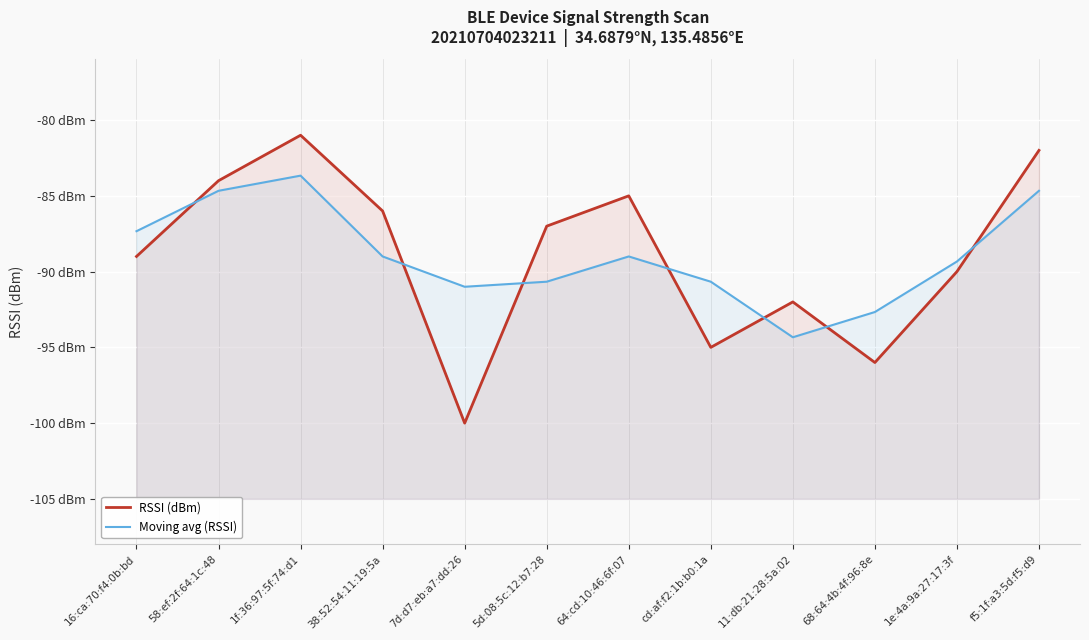

Reading left to right, transcribe all the data shown in this chart.

RSSI (dBm): 16:ca:70:f4:0b:bd=-89.0	58:ef:2f:64:1c:48=-84.0	1f:36:97:5f:74:d1=-81.0	38:52:54:11:19:5a=-86.0	7d:d7:eb:a7:dd:26=-100.0	5d:08:5c:12:b7:28=-87.0	64:cd:10:46:6f:07=-85.0	cd:af:f2:1b:b0:1a=-95.0	11:db:21:28:5a:02=-92.0	68:64:4b:4f:96:8e=-96.0	1e:4a:9a:27:17:3f=-90.0	f5:1f:a3:5d:f5:d9=-82.0
Moving avg (RSSI): 16:ca:70:f4:0b:bd=-87.3	58:ef:2f:64:1c:48=-84.7	1f:36:97:5f:74:d1=-83.7	38:52:54:11:19:5a=-89.0	7d:d7:eb:a7:dd:26=-91.0	5d:08:5c:12:b7:28=-90.7	64:cd:10:46:6f:07=-89.0	cd:af:f2:1b:b0:1a=-90.7	11:db:21:28:5a:02=-94.3	68:64:4b:4f:96:8e=-92.7	1e:4a:9a:27:17:3f=-89.3	f5:1f:a3:5d:f5:d9=-84.7